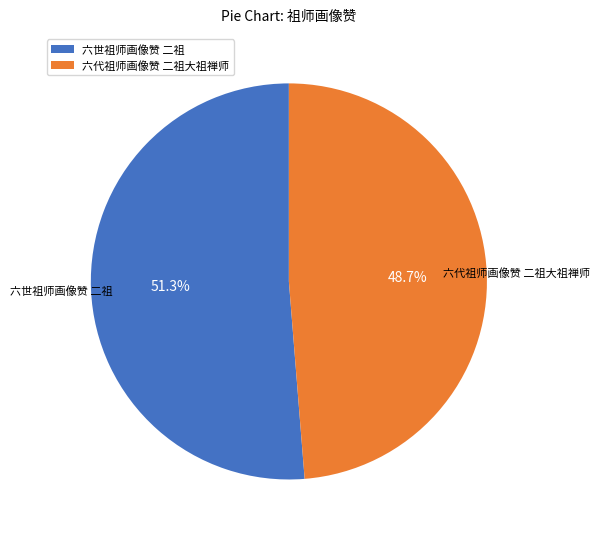

Is it true that 六世祖师画像赞 二祖 is 39% of the pie?

False